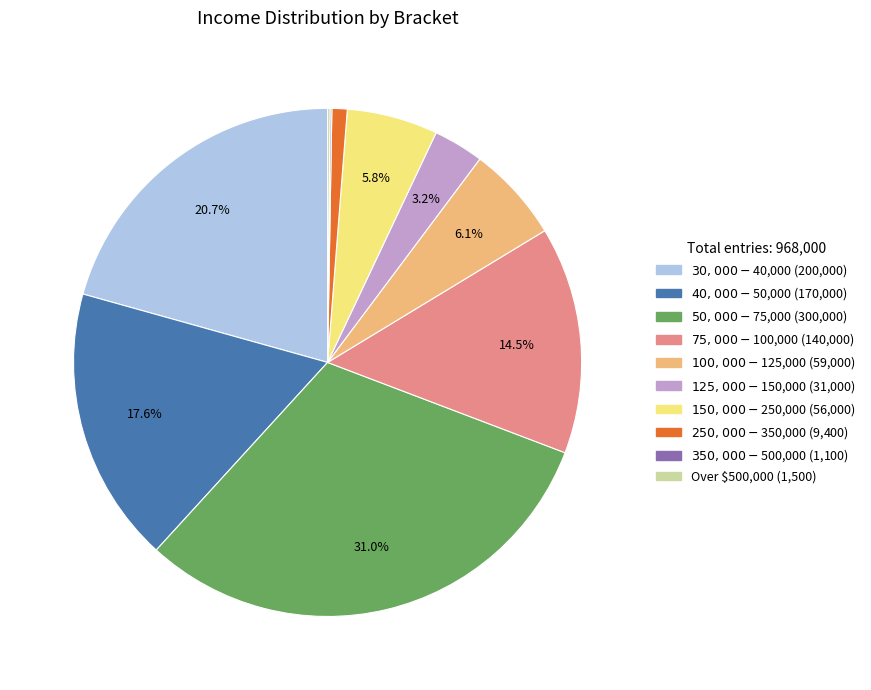

Which has a higher value, $30,000 - $40,000 or $150,000 - $250,000?

$30,000 - $40,000